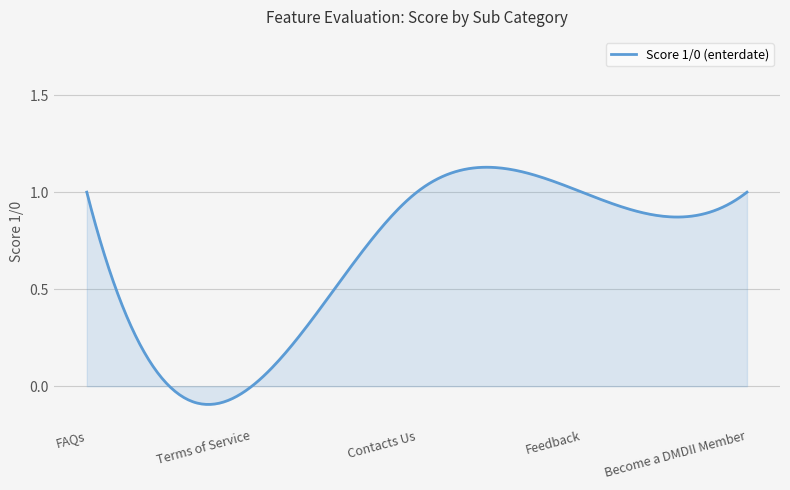

What is the sum of all values?

200.3